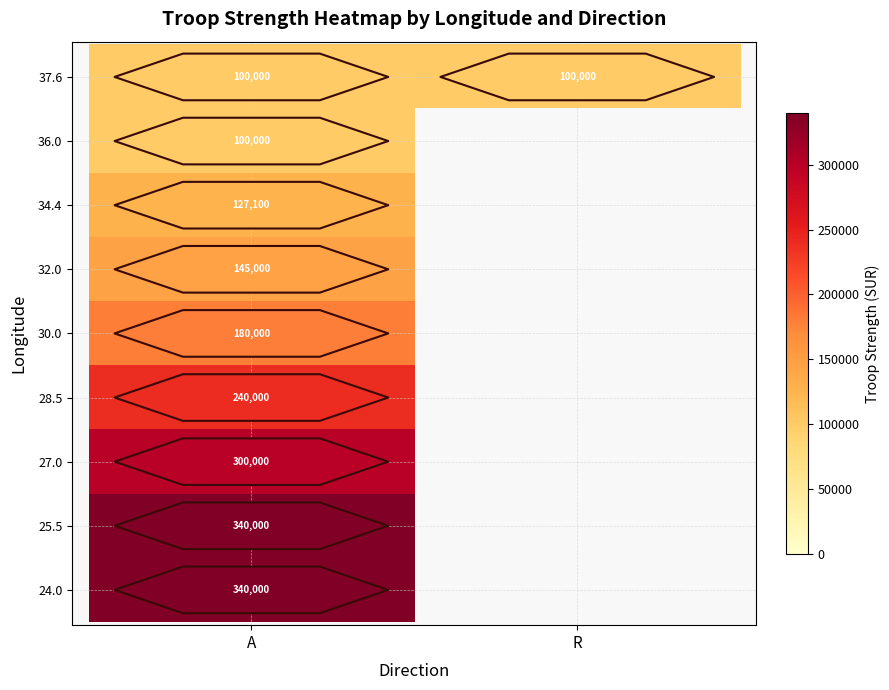

Which has a higher value, R or A?

A